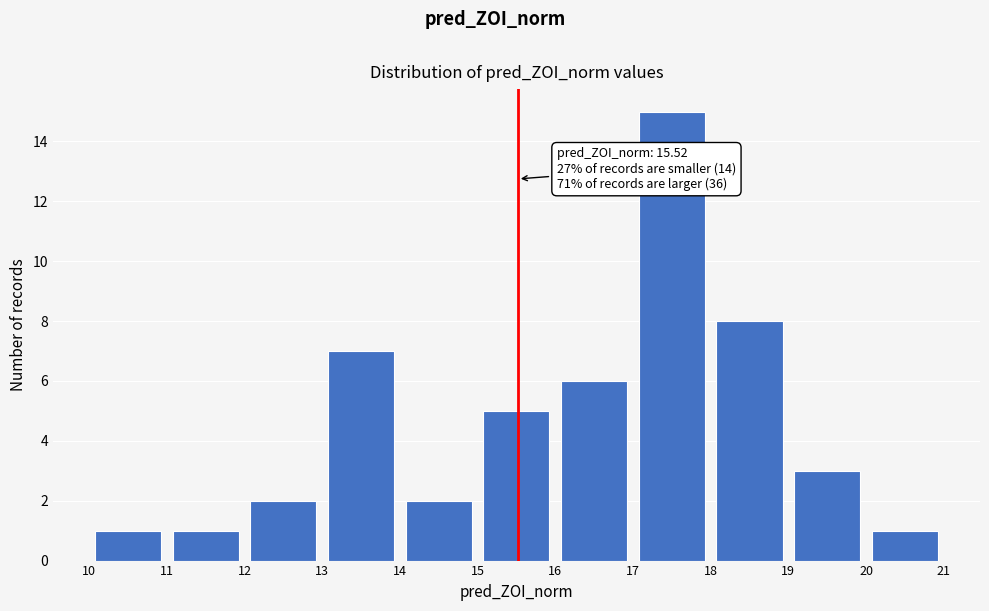

Over which range of the x-axis is the bar tallest?

17 to 18